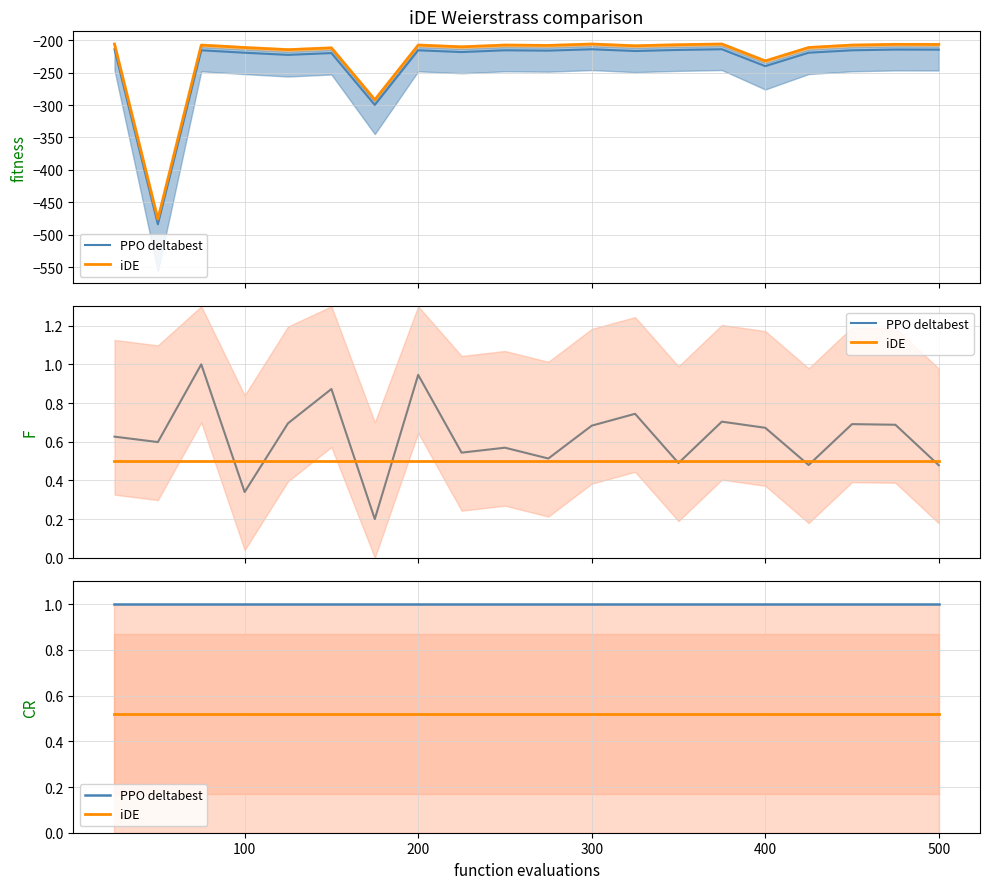

True or false: PPO deltabest has a value of 1.5 at 500.

False